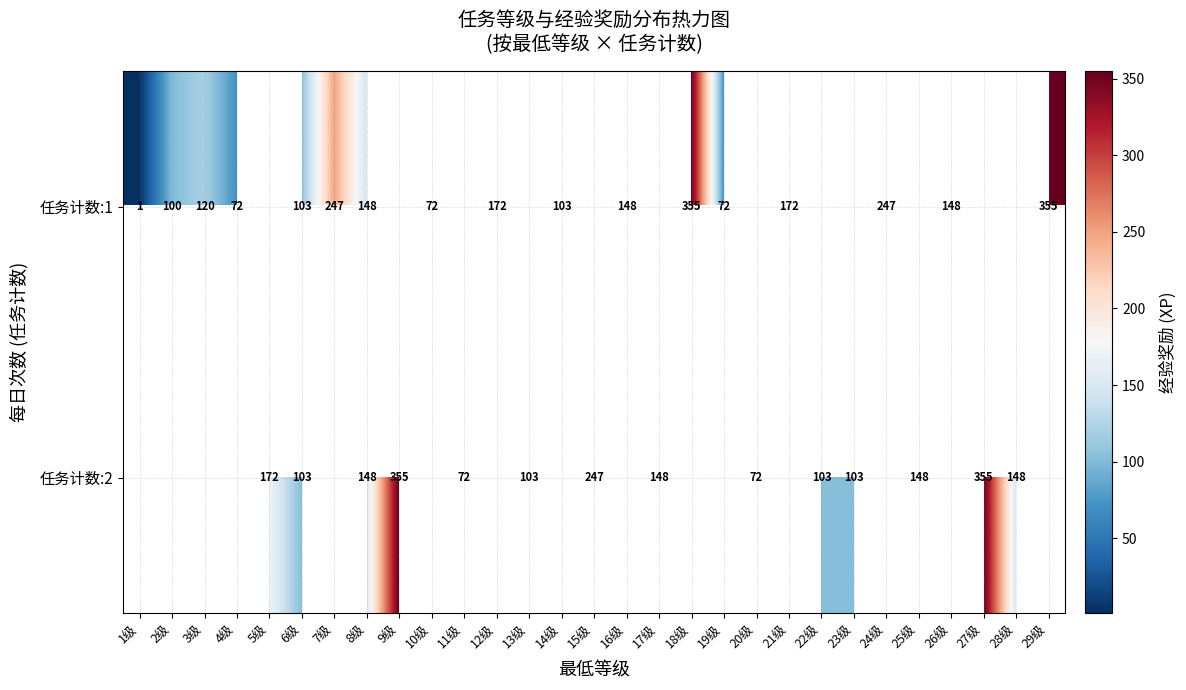

True or false: 任务计数:1 has a value of 262 at 16级.

False